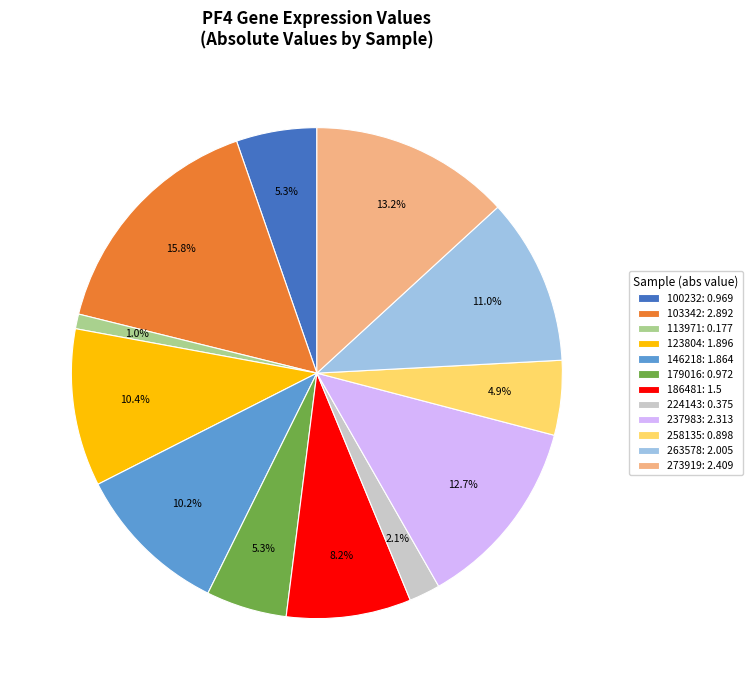

Is it true that 103342 is 22% of the pie?

False